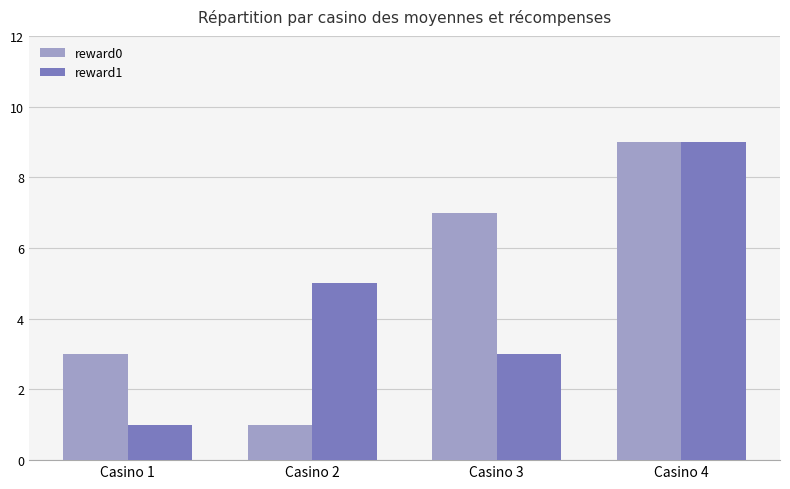

At which label does reward0 reach its minimum?

Casino 2